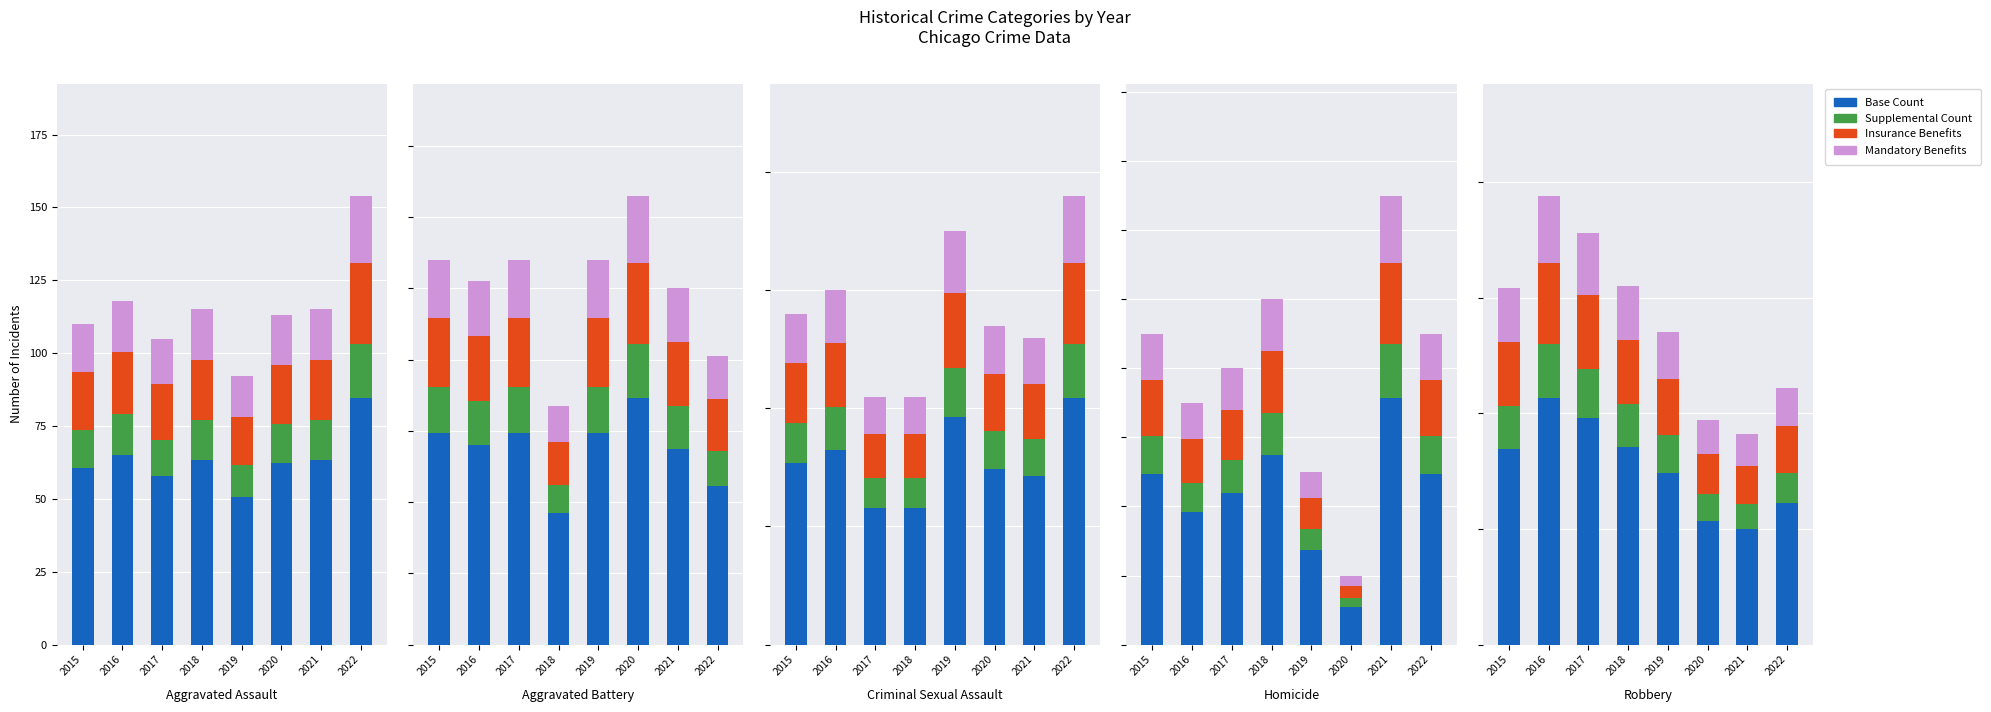

What is the average value of the Insurance series?

25.1